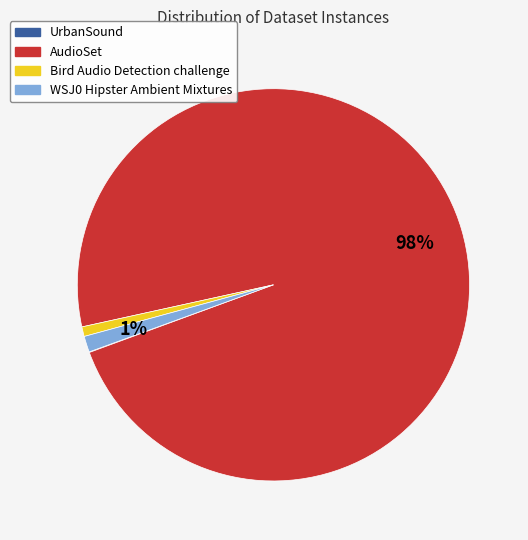

Combined, do AudioSet and Bird Audio Detection challenge account for over 50%?

Yes